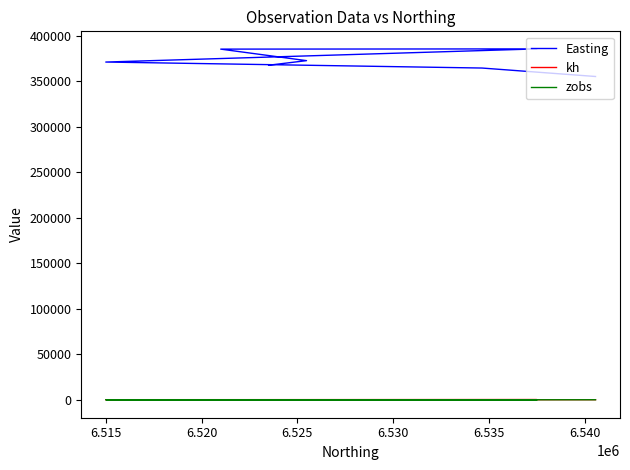

At which category does zobs reach its first local valley?

6.525